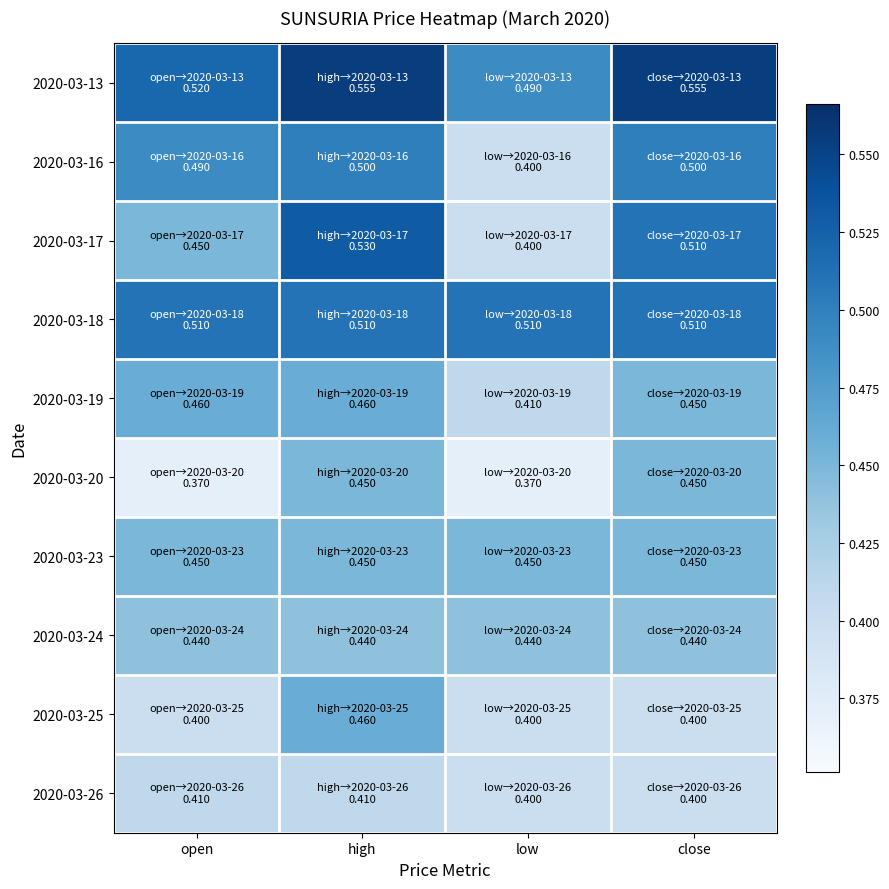

At how many categories does at least one series exceed 0?

4